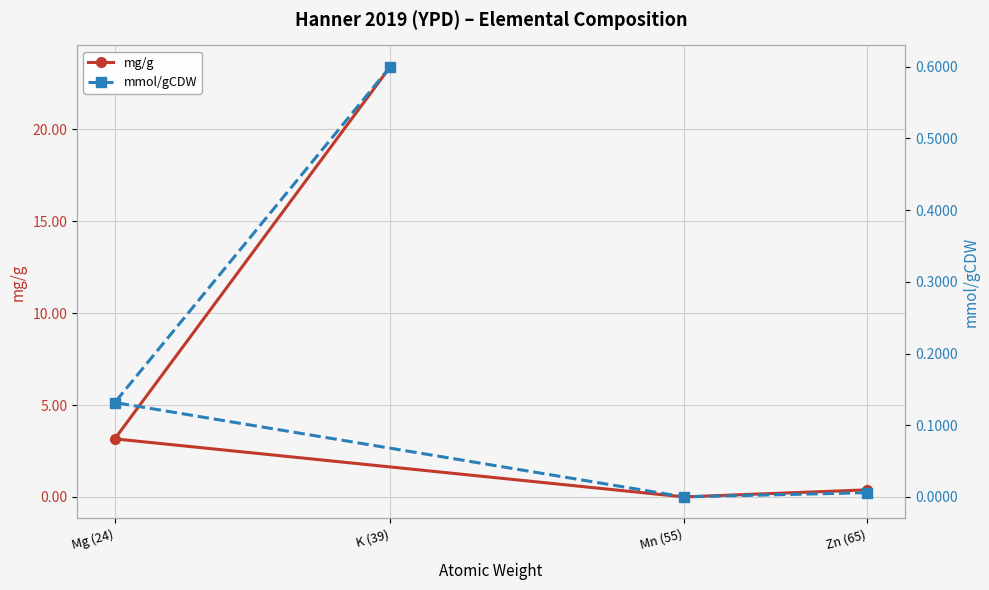

Which series has the widest spread of values?

mg/g